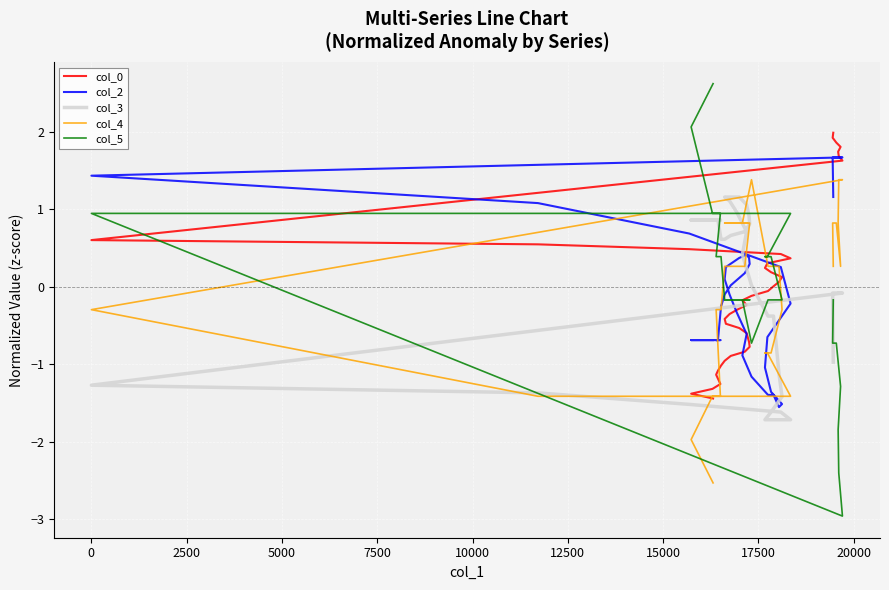

Does the chart display data point markers on the line(s)?

No